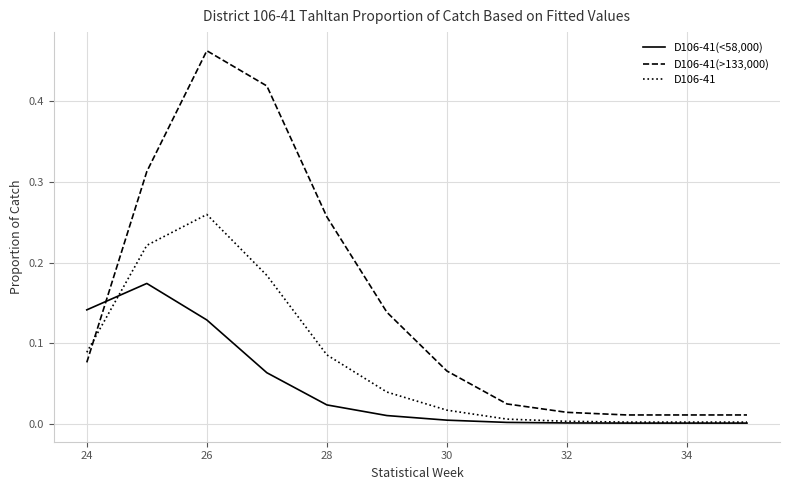

True or false: D106-41(<58,000) and D106-41(>133,000) intersect in this chart.

True